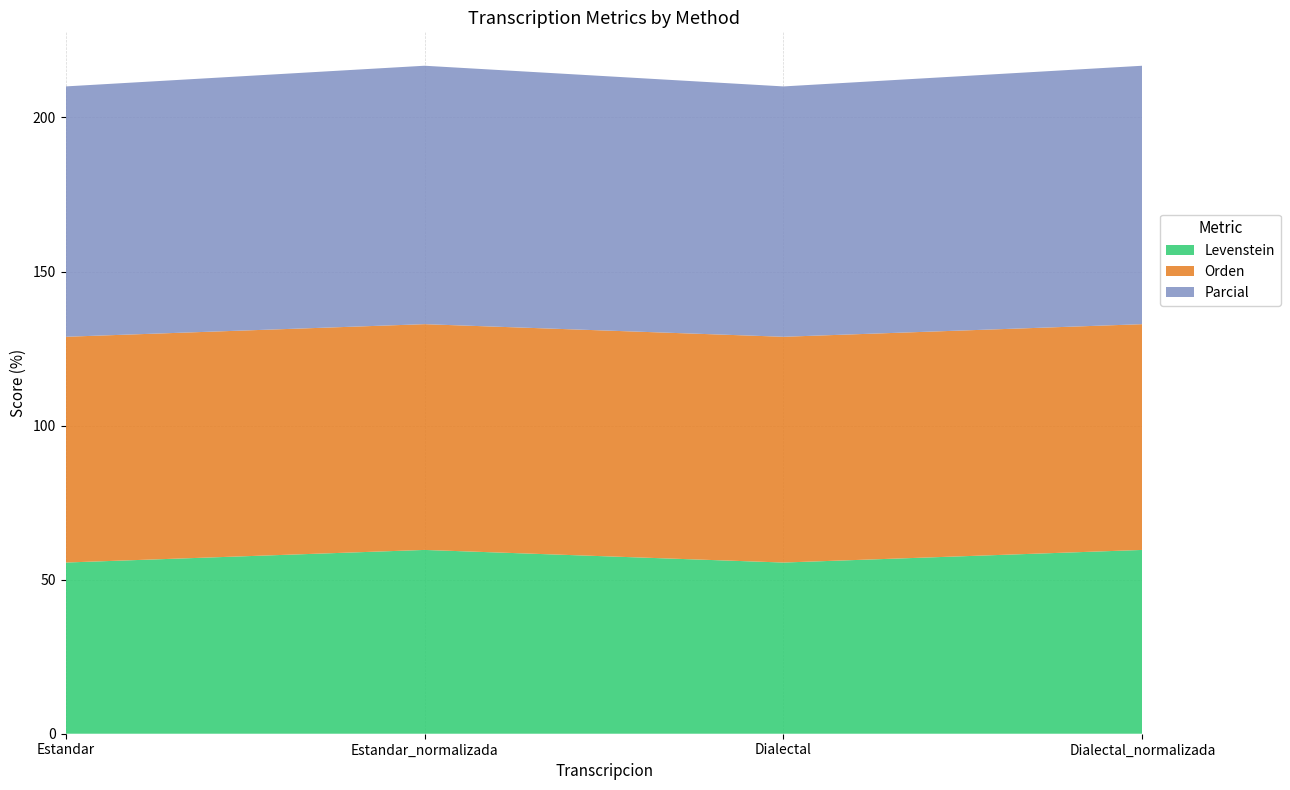

Reading right to left, transcribe all the data shown in this chart.

Levenstein: Dialectal_normalizada=59.6	Dialectal=55.6	Estandar_normalizada=59.6	Estandar=55.6
Orden: Dialectal_normalizada=73.3	Dialectal=73.3	Estandar_normalizada=73.3	Estandar=73.3
Parcial: Dialectal_normalizada=83.9	Dialectal=81.2	Estandar_normalizada=83.9	Estandar=81.2